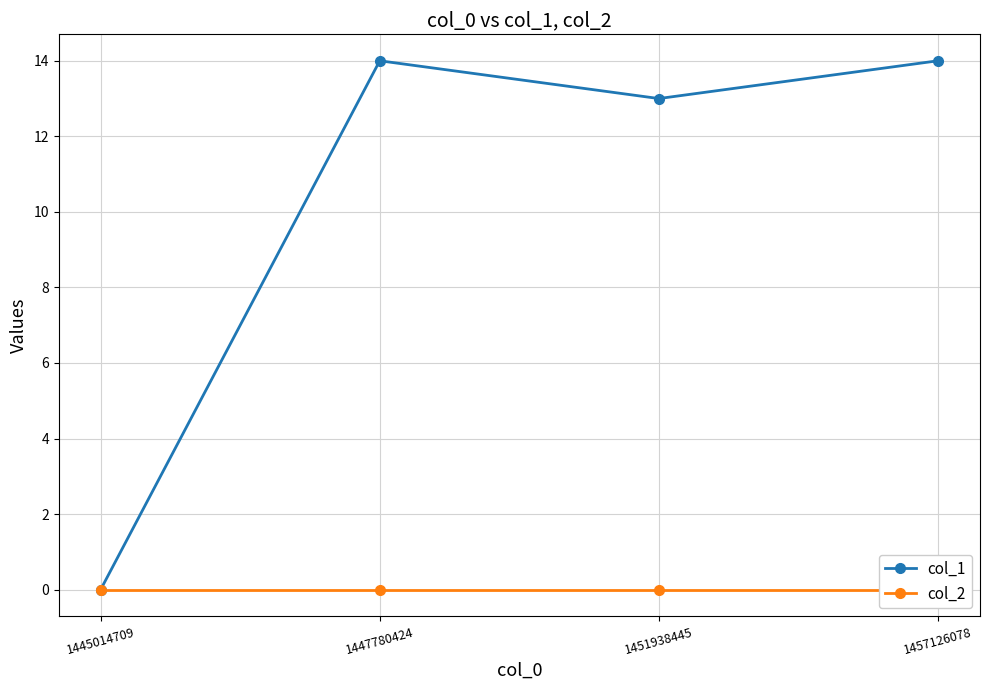

How many series are shown in this chart?

2